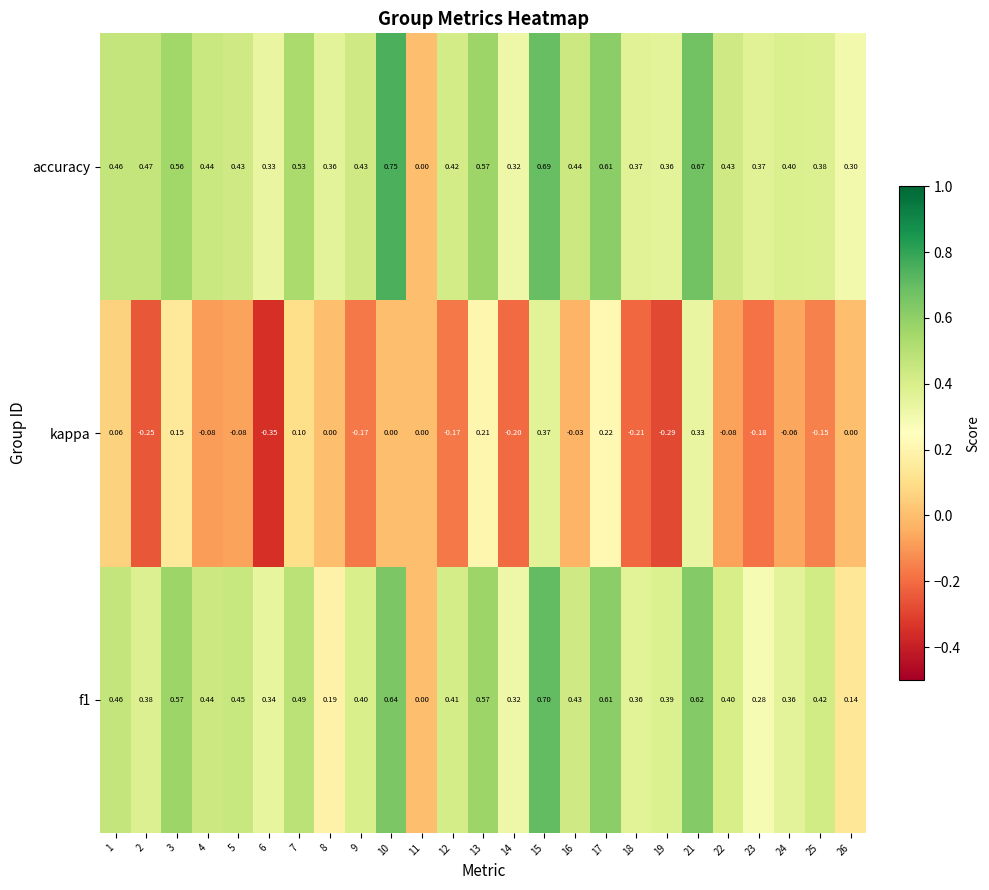

Is the value of f1 at 26 greater than the value of kappa at 21?

No